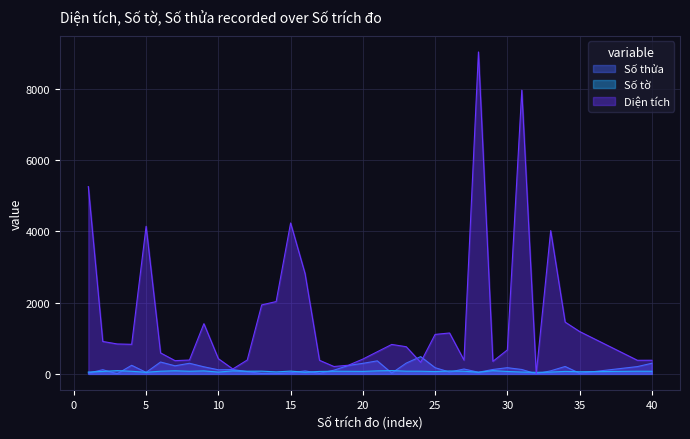

Which series has the largest total across all categories?

Diện tích